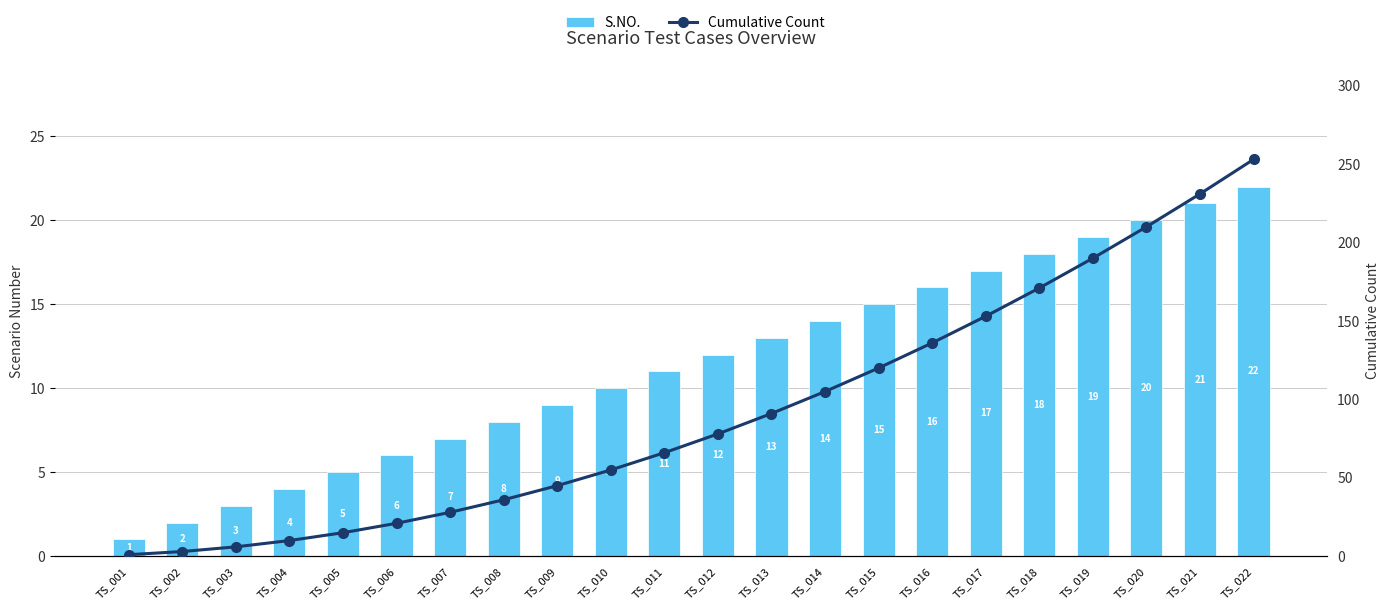

What is the difference between the Cumulative Count values at TS_007 and TS_017?

125